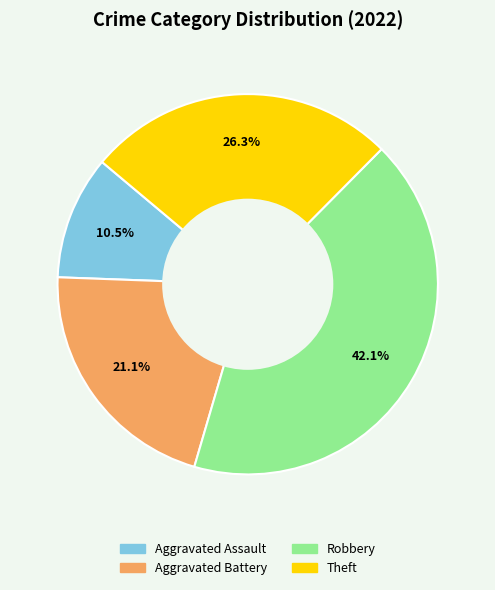

What is the smallest slice in the pie chart?

Aggravated Assault